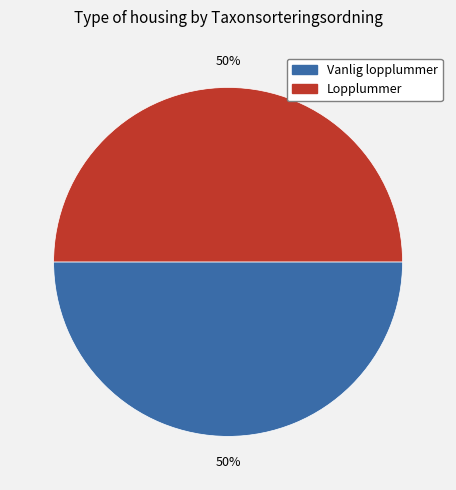

Is the sum of Vanlig lopplummer and Lopplummer greater than half?

Yes